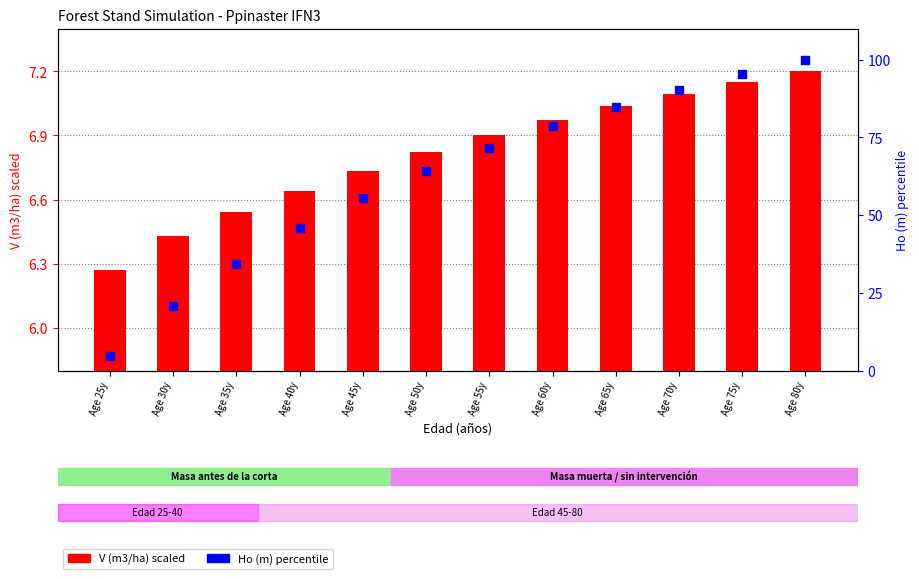

At how many categories does at least one series exceed 47?

8